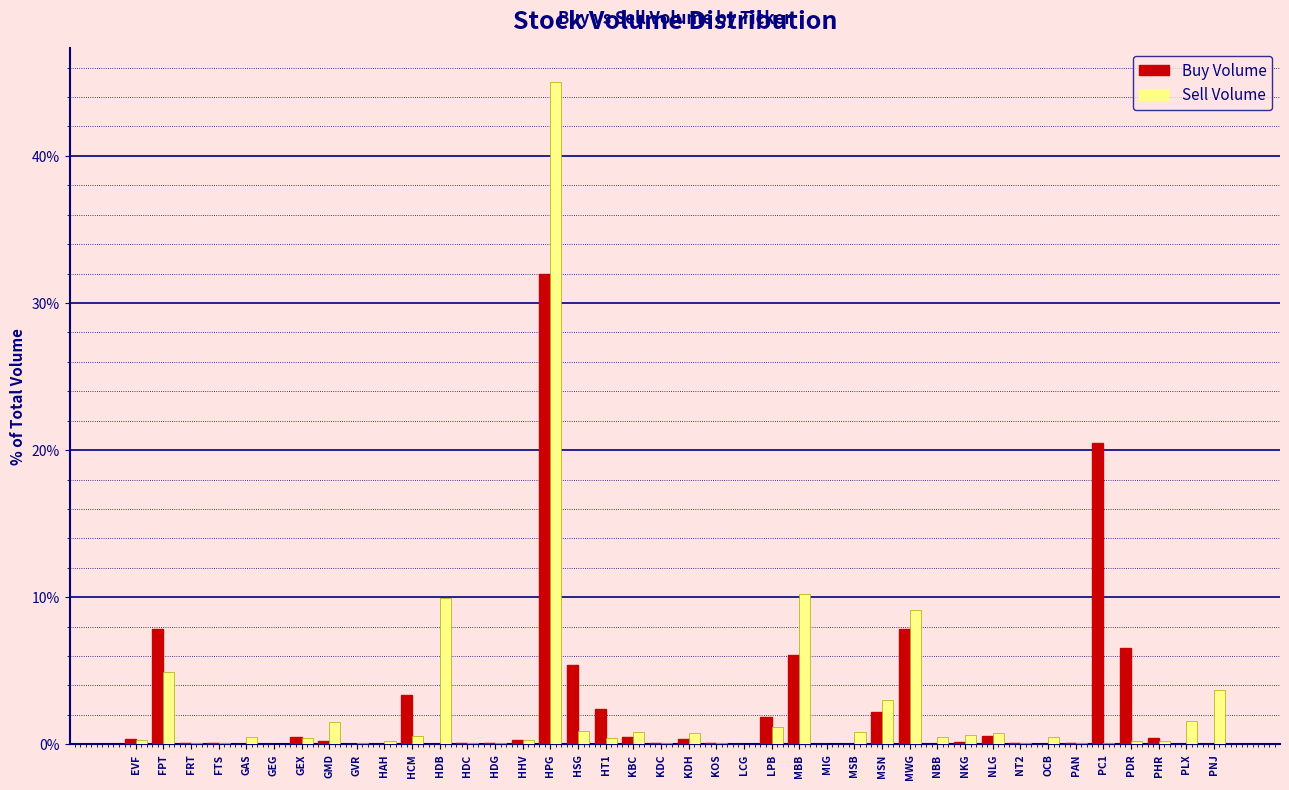

At which label is Buy Volume closest to 15?

PC1